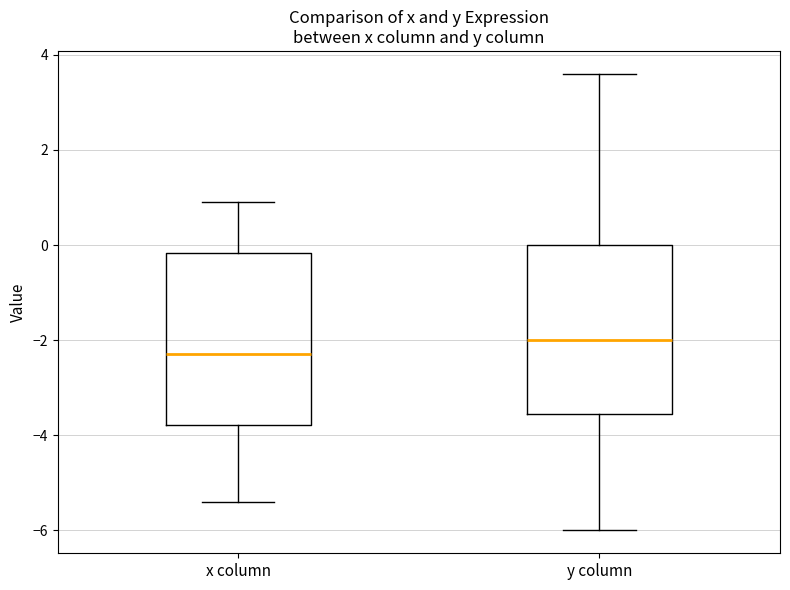

Which box has the highest median line?

y column